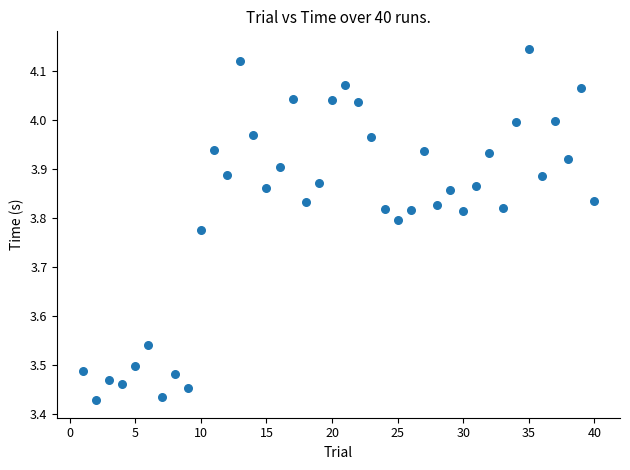

What is the range of X values (max minus min)?

39.0